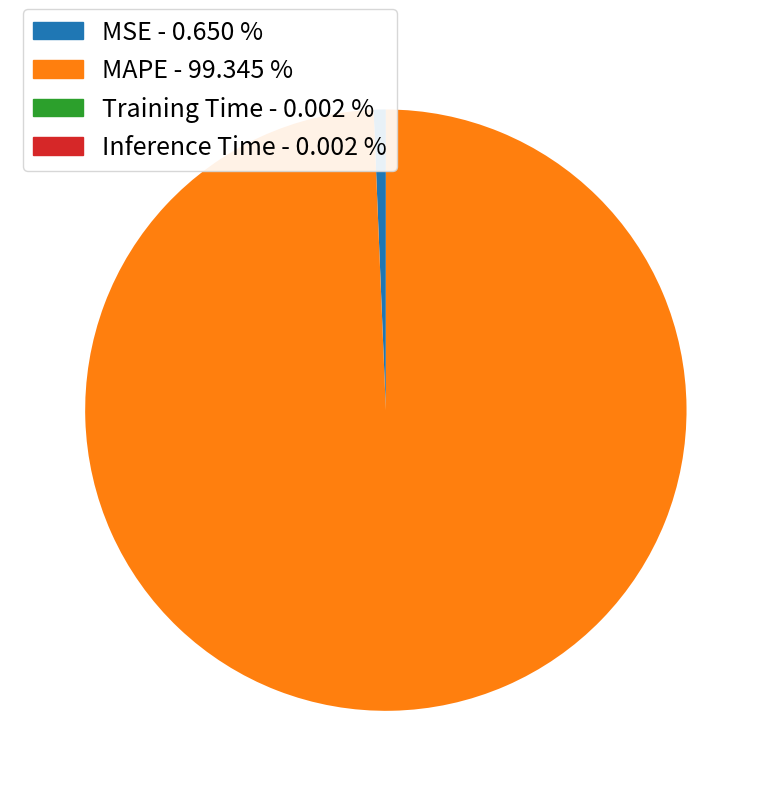

Which category accounts for the majority?

MAPE